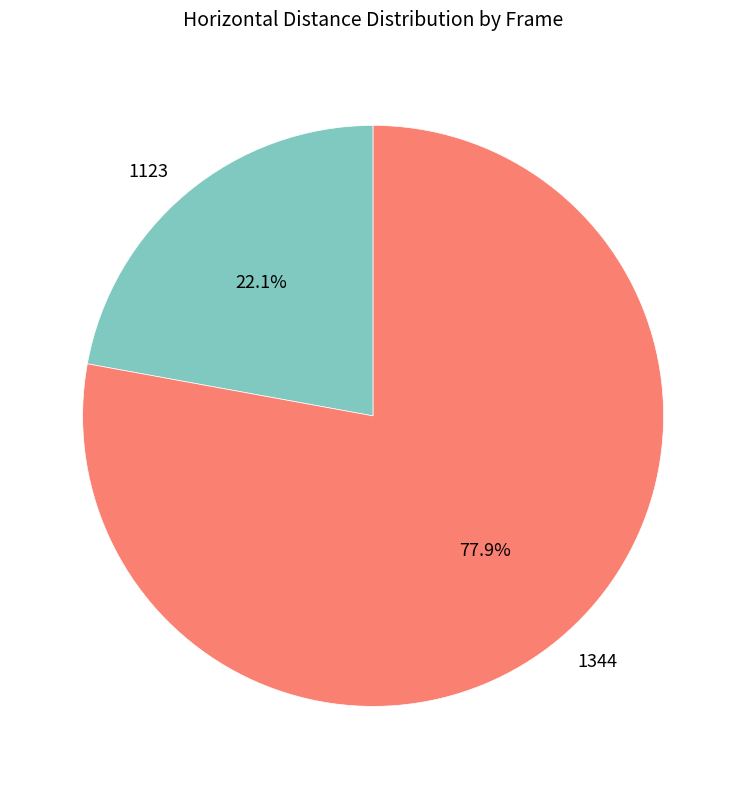

True or false: 1123 accounts for 12% of the total.

False